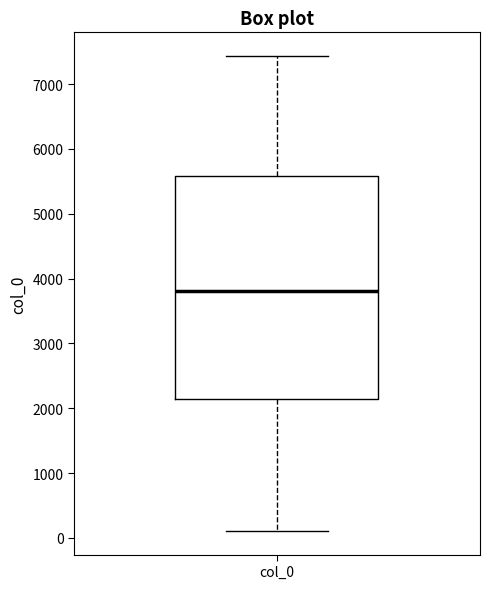

Transcribe this box plot: give where the median line is, the range the box spans, and where the two whiskers end, as read against the y-axis. The values are not printed on the chart, so give them approximately, as read against the axis.

median 3800, box 2100 to 5600, whiskers 100 to 7400